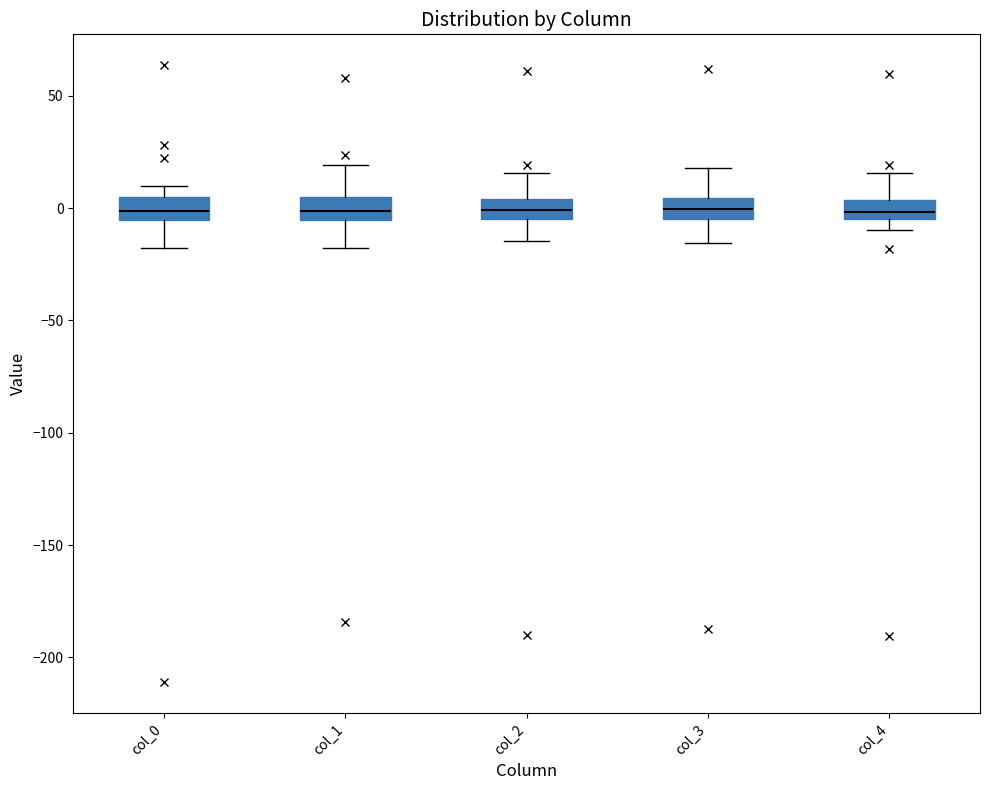

Reading left to right, transcribe this box plot: for each box, give where its median line is, the range the box spans, and where its two whiskers end, as read against the y-axis. The values are not printed on the chart, so give them approximately, as read against the axis.

col_0: median 0, box -5 to 5, whiskers -20 to 10
col_1: median 0, box -5 to 5, whiskers -20 to 20
col_2: median 0, box -5 to 5, whiskers -15 to 15
col_3: median 0, box -5 to 5, whiskers -15 to 20
col_4: median 0, box -5 to 5, whiskers -10 to 15